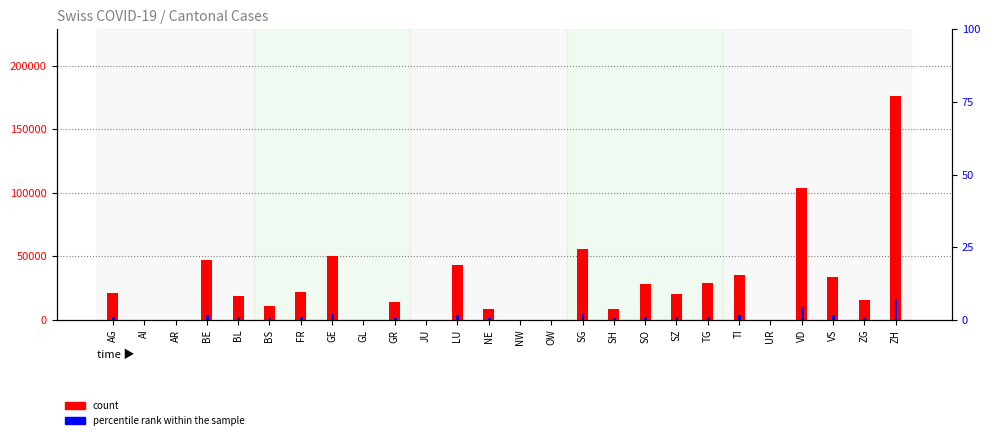

Which label corresponds to the smallest value in the chart?

AI